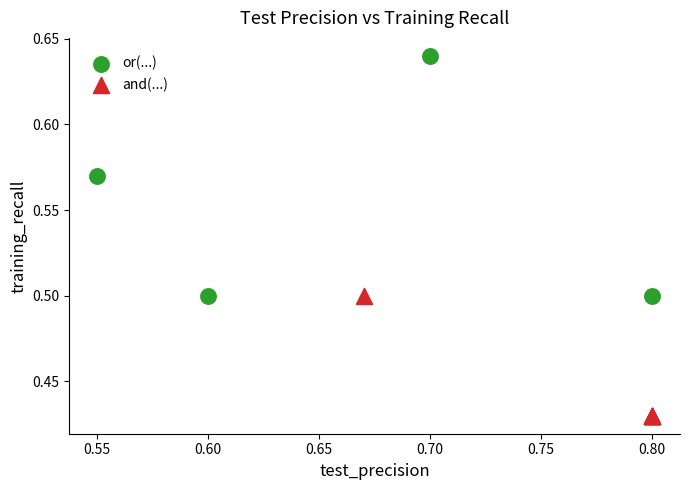

Which series reaches the minimum Y coordinate?

and(...)